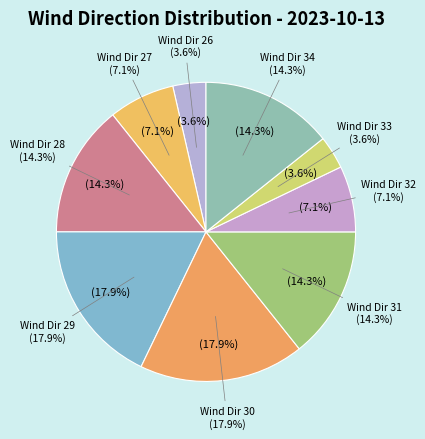

Which category has the smallest portion of the pie?

Wind Dir 26